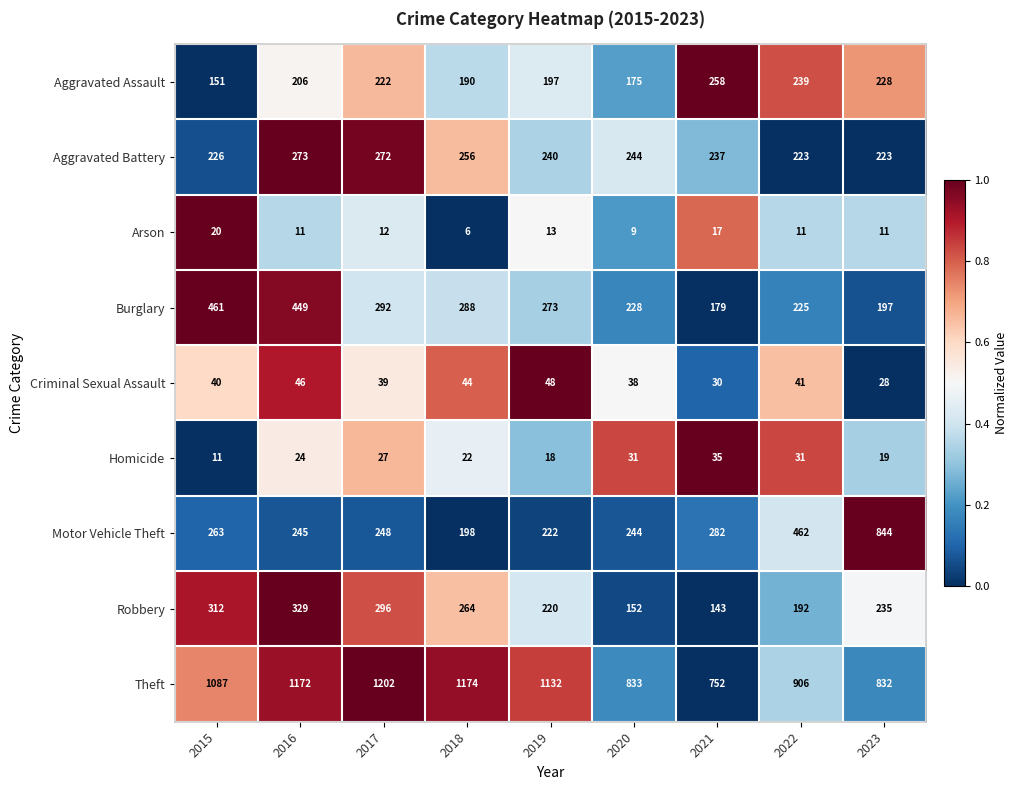

At which category is the sum across all series the highest?

2016